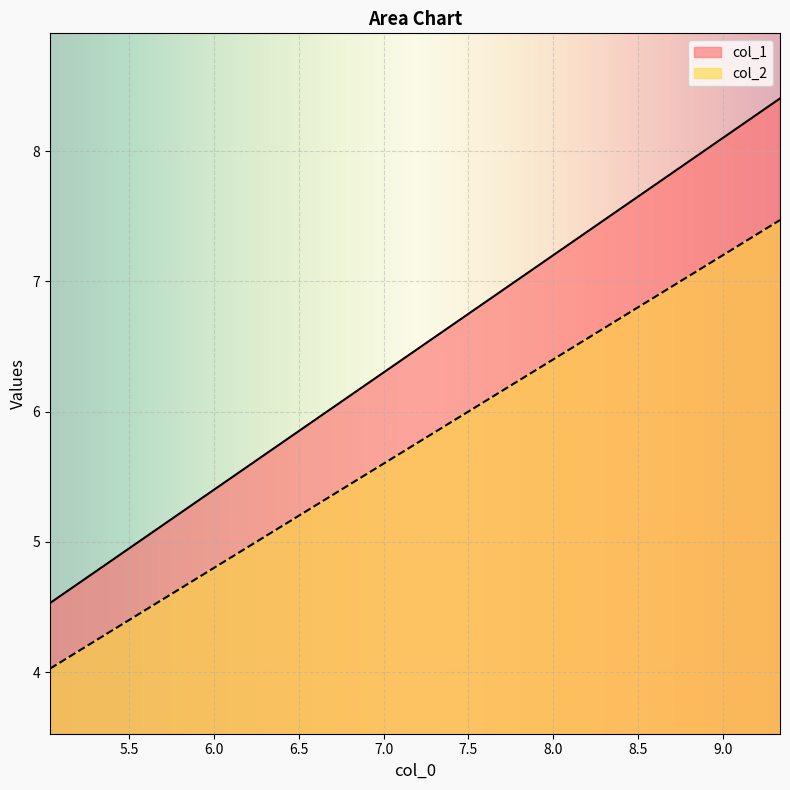

What is the value of the col_2 point at the 5th from the left?

4.7